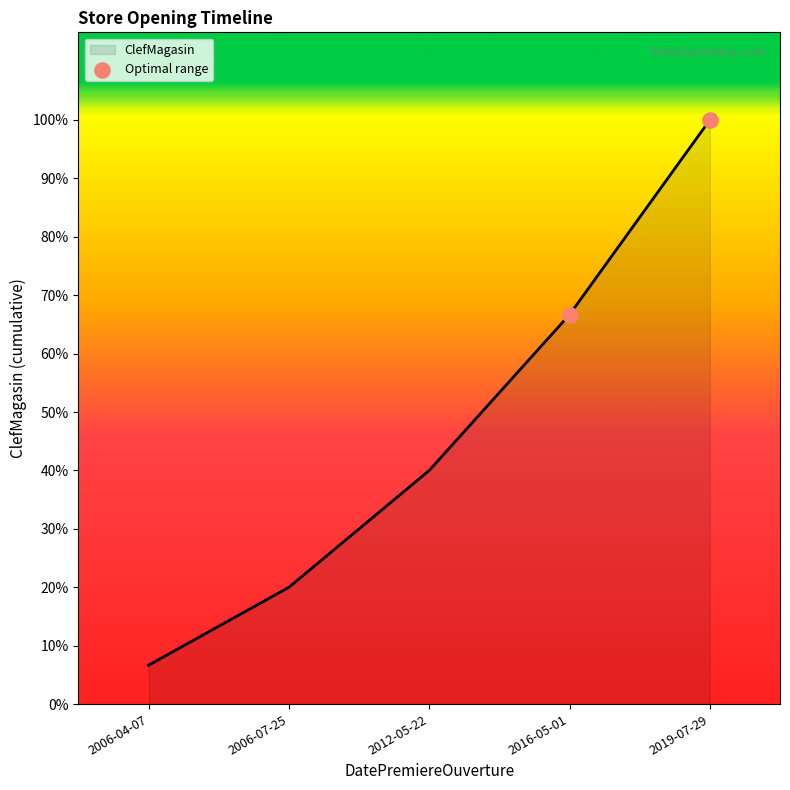

Approximately how many times larger is the value at 2019-07-29 compared to 2006-04-07?

15.0